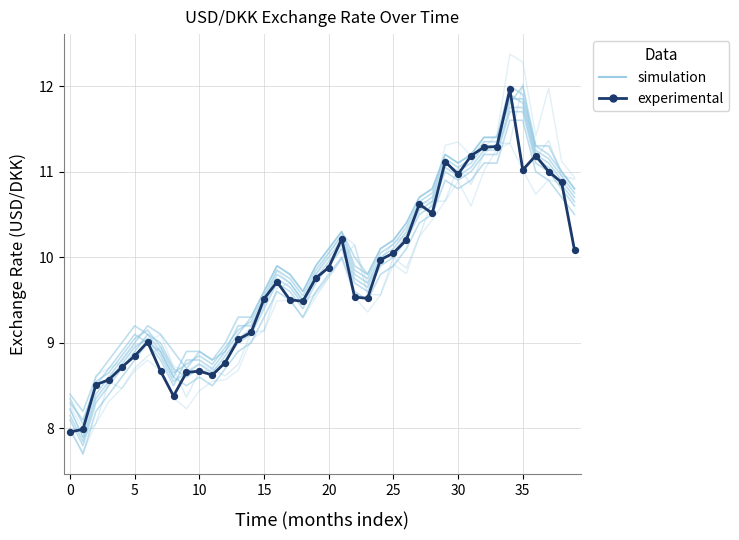

Which series reaches the minimum Y coordinate?

simulation